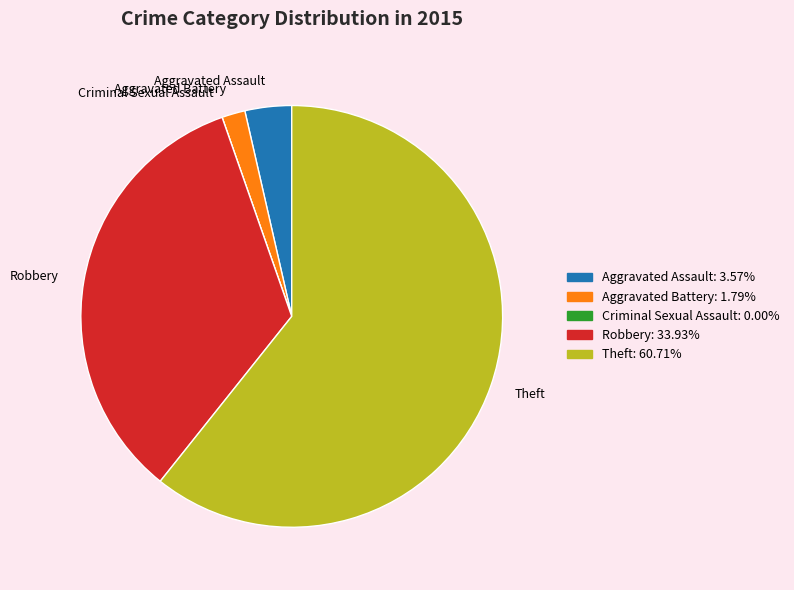

Which category has the biggest portion of the pie?

Theft